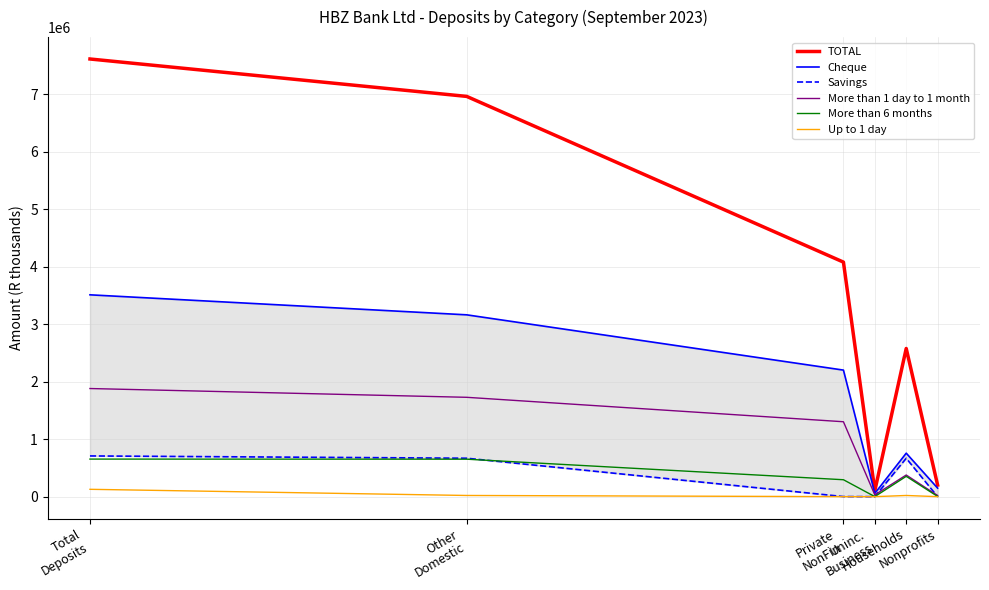

Reading left to right, list all the values displayed in this chart.

TOTAL: Total
Deposits=7611446	Other
Domestic=6960764	Private
NonFin=4078921	Uninc.
Business=104103	Households=2576839	Nonprofits=200901
Cheque: Total
Deposits=3510100	Other
Domestic=3162000	Private
NonFin=2200829	Uninc.
Business=57028	Households=755900	Nonprofits=148243
Savings: Total
Deposits=708018	Other
Domestic=668313	Private
NonFin=1244	Uninc.
Business=0	Households=667069	Nonprofits=0
More than 1 day to 1 month: Total
Deposits=1880370	Other
Domestic=1727662	Private
NonFin=1302638	Uninc.
Business=29766	Households=376220	Nonprofits=19038
More than 6 months: Total
Deposits=653160	Other
Domestic=651547	Private
NonFin=294135	Uninc.
Business=555	Households=353415	Nonprofits=3442
Up to 1 day: Total
Deposits=127652	Other
Domestic=20407	Private
NonFin=114	Uninc.
Business=0	Households=20293	Nonprofits=0